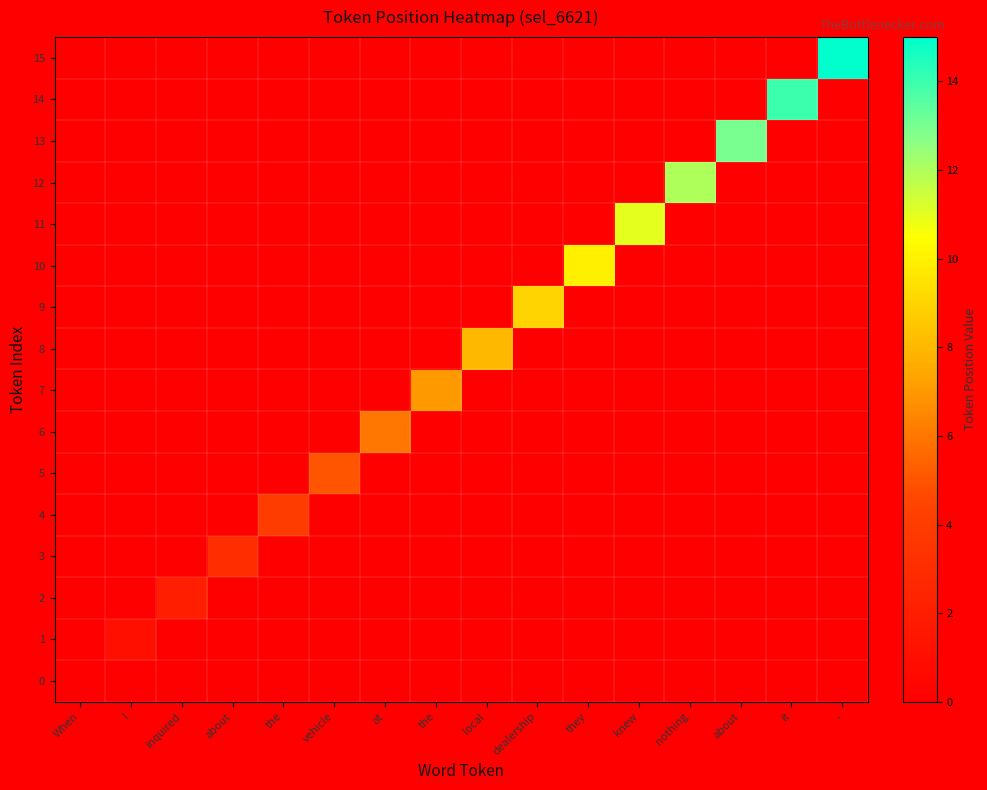

Reading right to left, extract all data points from this chart.

0: .=0	it=0	about=0	nothing=0	knew=0	they=0	dealership=0	local=0	the=0	at=0	vehicle=0	the=0	about=0	inquired=0	I=0	When=0
1: .=0	it=0	about=0	nothing=0	knew=0	they=0	dealership=0	local=0	the=0	at=0	vehicle=0	the=0	about=0	inquired=0	I=1	When=0
2: .=0	it=0	about=0	nothing=0	knew=0	they=0	dealership=0	local=0	the=0	at=0	vehicle=0	the=0	about=0	inquired=2	I=0	When=0
3: .=0	it=0	about=0	nothing=0	knew=0	they=0	dealership=0	local=0	the=0	at=0	vehicle=0	the=0	about=3	inquired=0	I=0	When=0
4: .=0	it=0	about=0	nothing=0	knew=0	they=0	dealership=0	local=0	the=0	at=0	vehicle=0	the=4	about=0	inquired=0	I=0	When=0
5: .=0	it=0	about=0	nothing=0	knew=0	they=0	dealership=0	local=0	the=0	at=0	vehicle=5	the=0	about=0	inquired=0	I=0	When=0
6: .=0	it=0	about=0	nothing=0	knew=0	they=0	dealership=0	local=0	the=0	at=6	vehicle=0	the=0	about=0	inquired=0	I=0	When=0
7: .=0	it=0	about=0	nothing=0	knew=0	they=0	dealership=0	local=0	the=7	at=0	vehicle=0	the=0	about=0	inquired=0	I=0	When=0
8: .=0	it=0	about=0	nothing=0	knew=0	they=0	dealership=0	local=8	the=0	at=0	vehicle=0	the=0	about=0	inquired=0	I=0	When=0
9: .=0	it=0	about=0	nothing=0	knew=0	they=0	dealership=9	local=0	the=0	at=0	vehicle=0	the=0	about=0	inquired=0	I=0	When=0
10: .=0	it=0	about=0	nothing=0	knew=0	they=10	dealership=0	local=0	the=0	at=0	vehicle=0	the=0	about=0	inquired=0	I=0	When=0
11: .=0	it=0	about=0	nothing=0	knew=11	they=0	dealership=0	local=0	the=0	at=0	vehicle=0	the=0	about=0	inquired=0	I=0	When=0
12: .=0	it=0	about=0	nothing=12	knew=0	they=0	dealership=0	local=0	the=0	at=0	vehicle=0	the=0	about=0	inquired=0	I=0	When=0
13: .=0	it=0	about=13	nothing=0	knew=0	they=0	dealership=0	local=0	the=0	at=0	vehicle=0	the=0	about=0	inquired=0	I=0	When=0
14: .=0	it=14	about=0	nothing=0	knew=0	they=0	dealership=0	local=0	the=0	at=0	vehicle=0	the=0	about=0	inquired=0	I=0	When=0
15: .=15	it=0	about=0	nothing=0	knew=0	they=0	dealership=0	local=0	the=0	at=0	vehicle=0	the=0	about=0	inquired=0	I=0	When=0